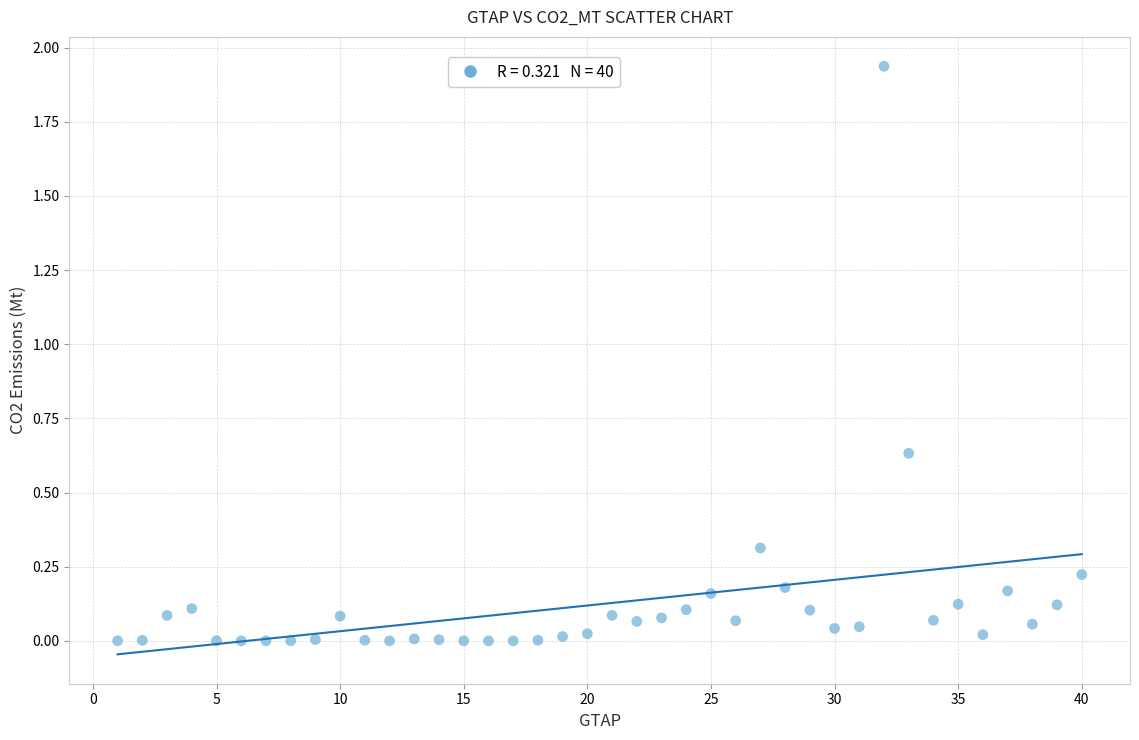

What is the range of X values (max minus min)?

39.0